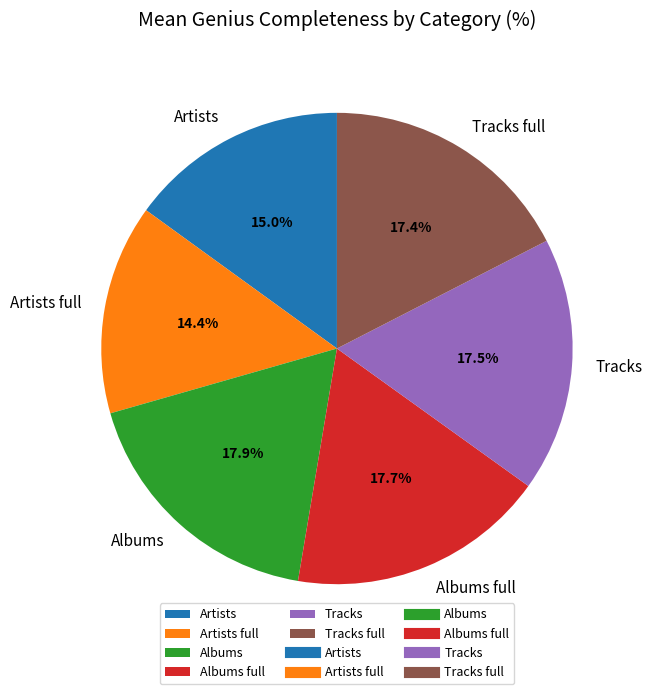

Which slice is the smallest?

Artists full